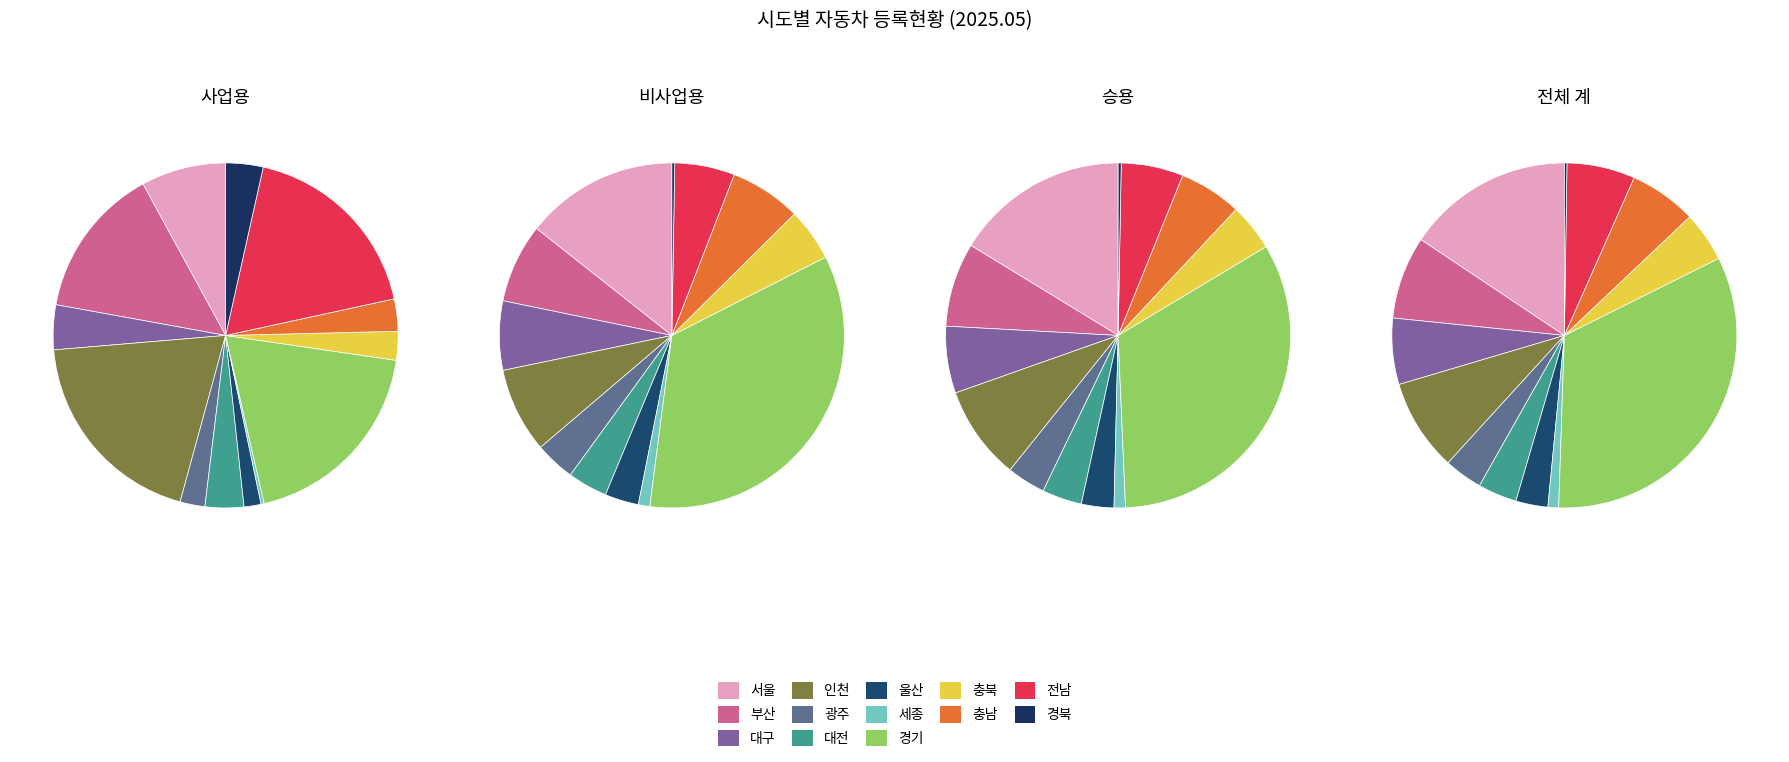

What is the ratio of the value at 부산 to the value at 인천?

0.9